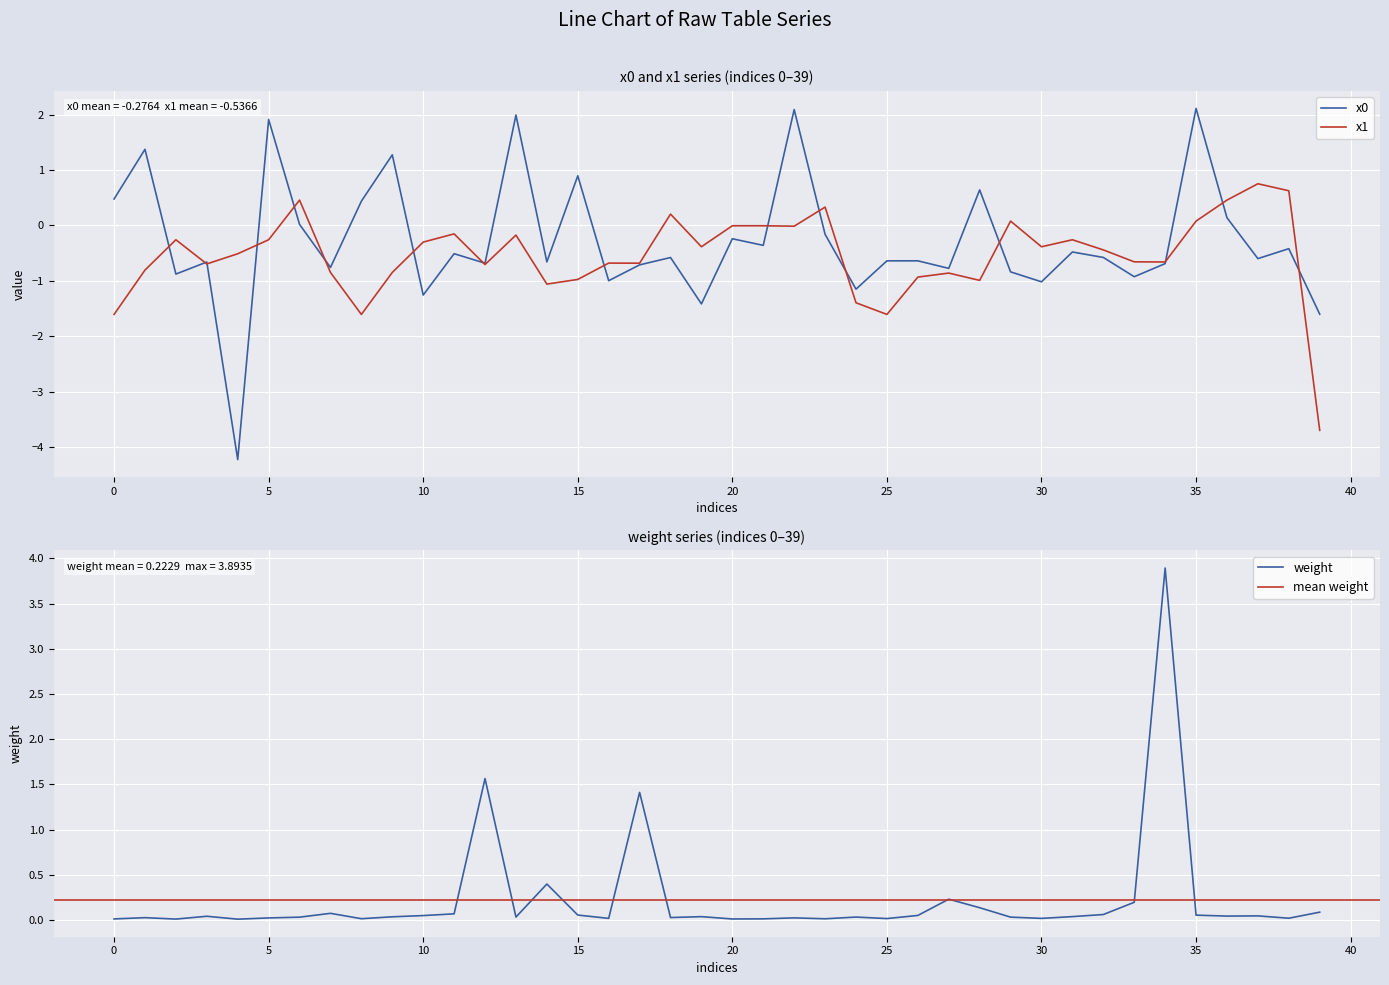

True or false: x0 has a value of 1.3 at 9.

True